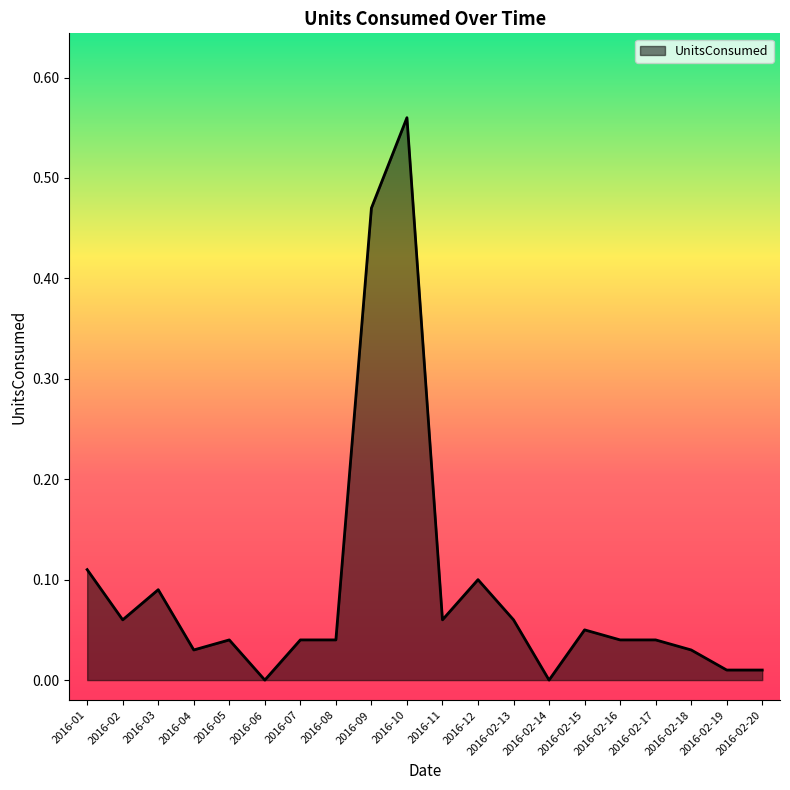

Between 2016-02 and 2016-02-18, which is larger?

2016-02